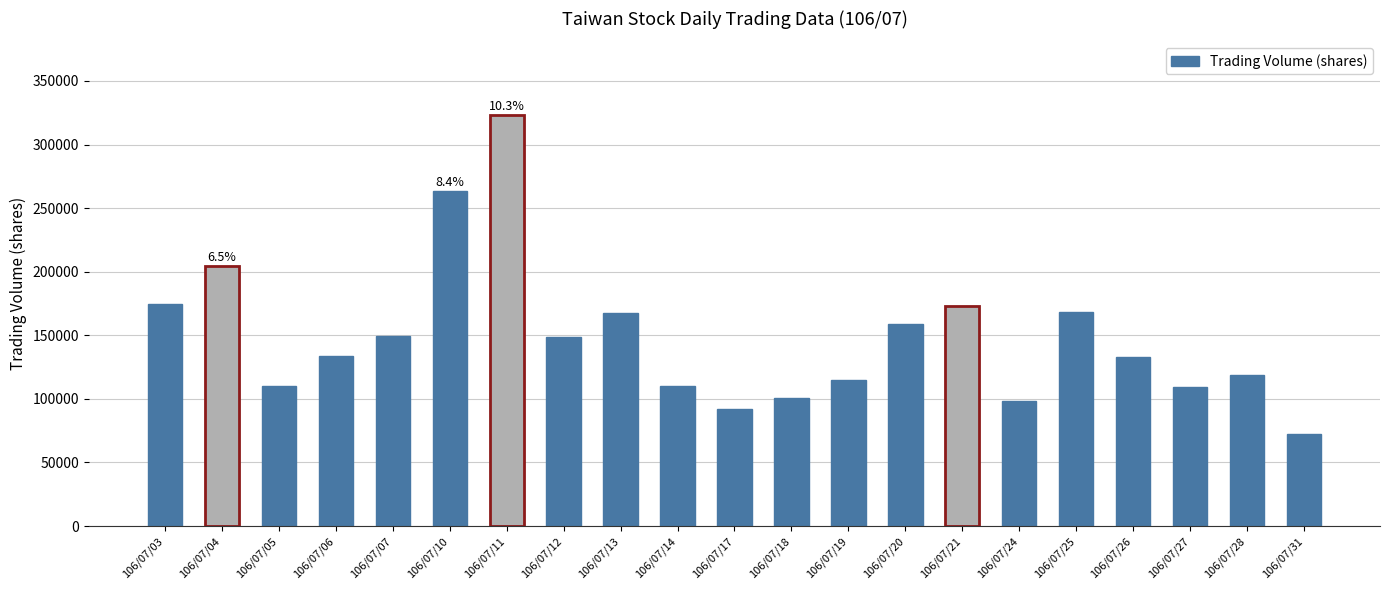

What is the change in value from 106/07/03 to 106/07/10?

+88592